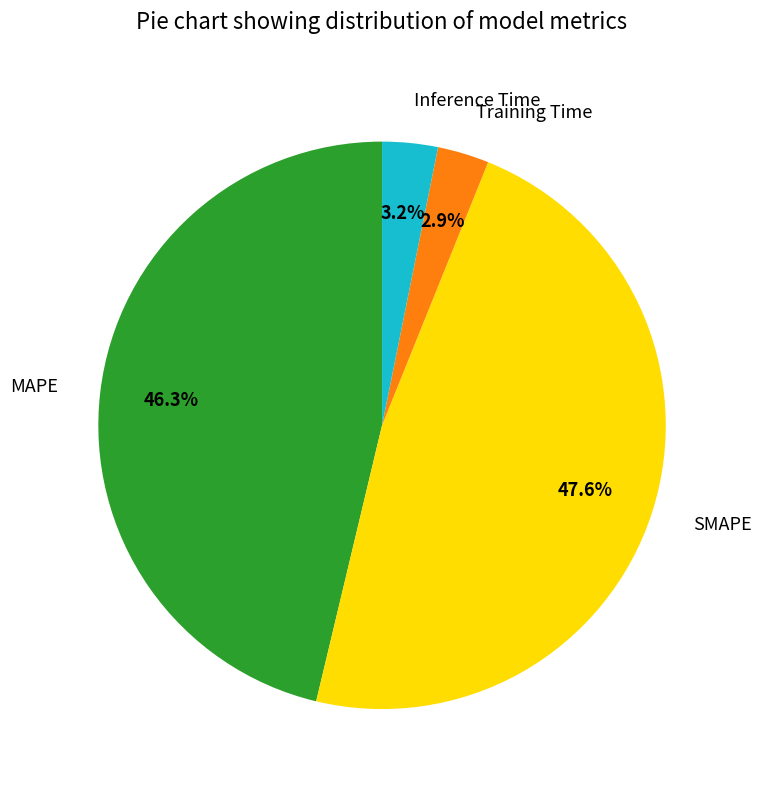

True or false: SMAPE accounts for 48% of the total.

True